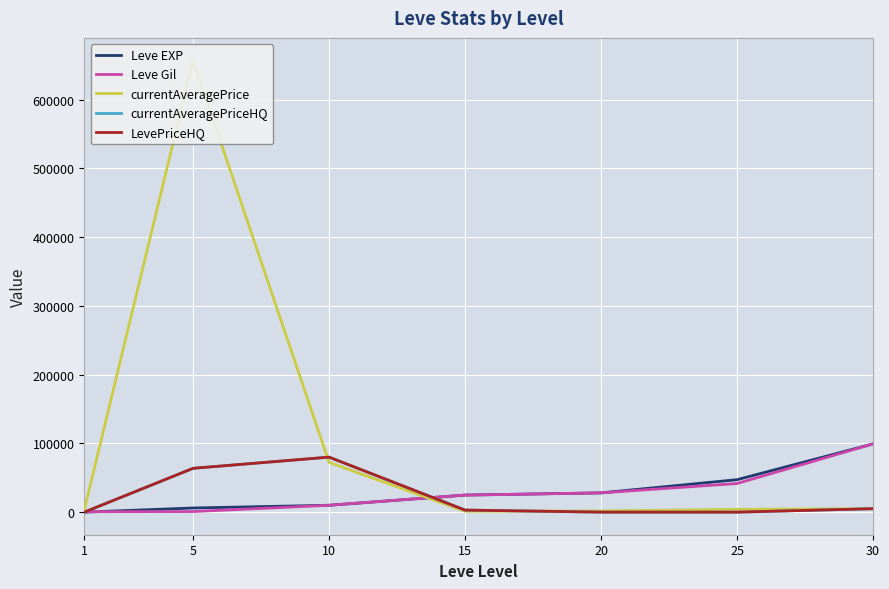

Reading left to right, transcribe all the data shown in this chart.

Leve EXP: 1=1.0	5=6030.0	10=9990.0	15=24790.0	20=28010.0	25=47200.0	30=99220.0
Leve Gil: 1=690.0	5=840.0	10=9990.0	15=24790.0	20=28010.0	25=41630.0	30=99220.0
currentAveragePrice: 1=3307.0	5=657001.9	10=72404.0	15=1160.0	20=1775.0	25=4000.0	30=5000.0
currentAveragePriceHQ: 1=0.0	5=63753.8	10=80007.0	15=3000.0	20=0.0	25=0.0	30=5000.0
LevePriceHQ: 1=0.0	5=63753.8	10=80007.0	15=3000.0	20=0.0	25=0.0	30=5000.0